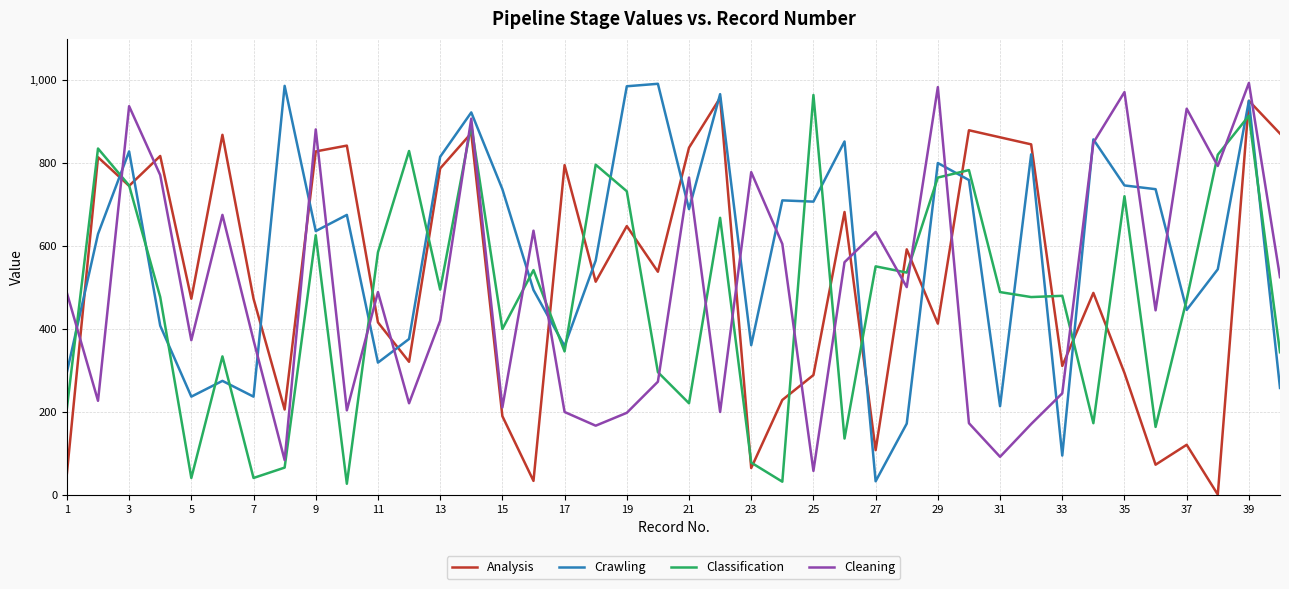

Does the chart have visible grid lines?

Yes